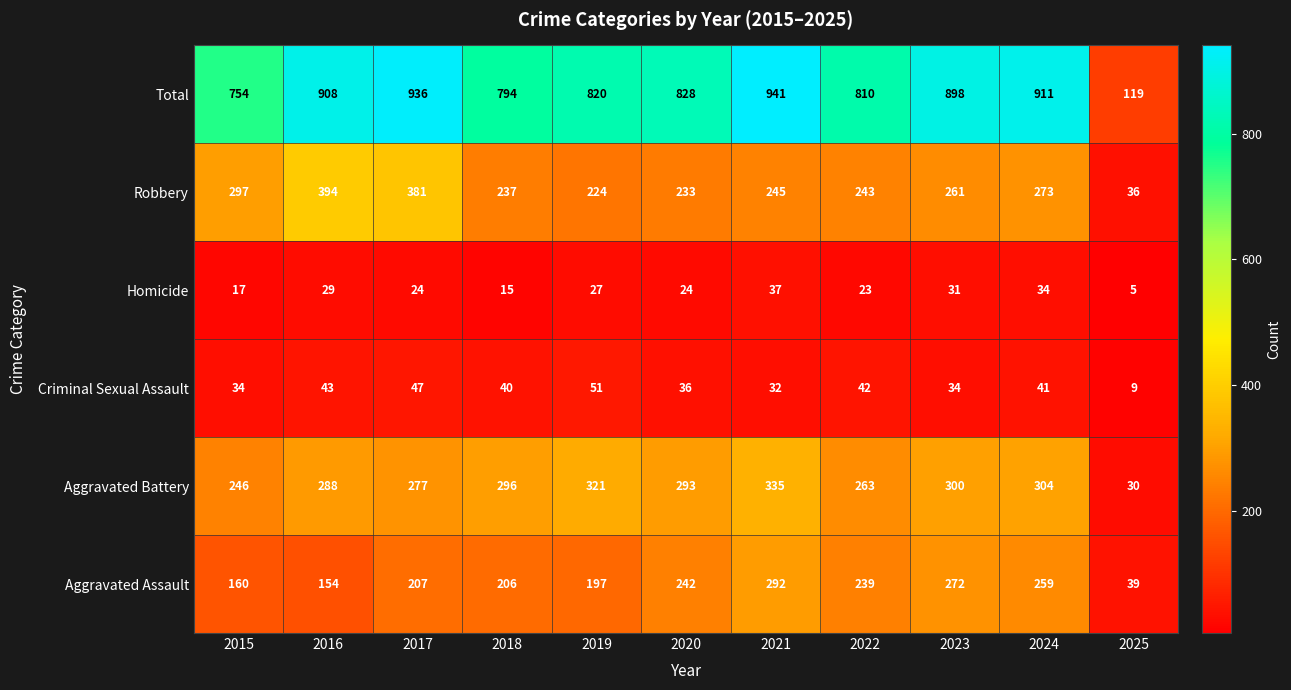

At which category is the sum across all series the highest?

2021